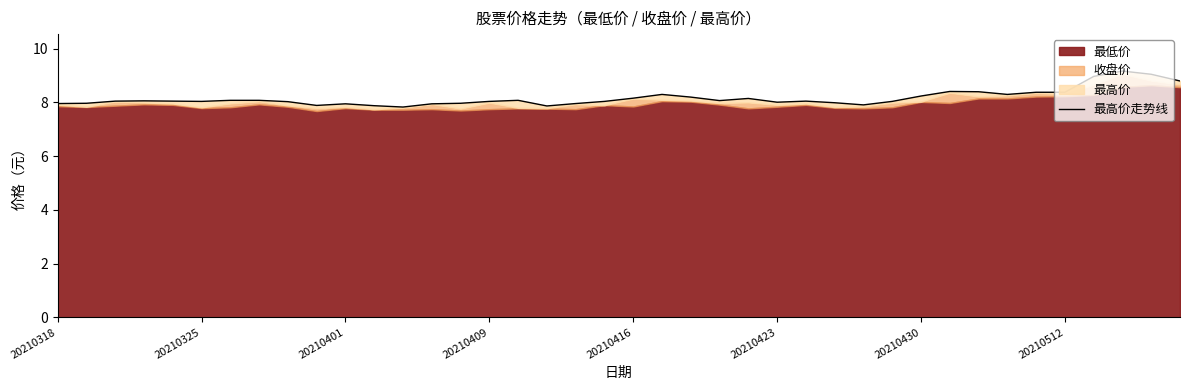

Reading right to left, list all the values displayed in this chart.

8.8	9.1	9.2	9.0	8.4	8.4	8.3	8.4	8.4	8.2	8.0	7.9	8.0	8.1	8.0	8.2	8.1	8.2	8.3	8.2	8.0	8.0	7.9	8.1	8.0	8.0	8.0	7.8	7.9	8.0	7.9	8.0	8.1	8.1	8.0	8.1	8.1	8.1	8.0	8.0